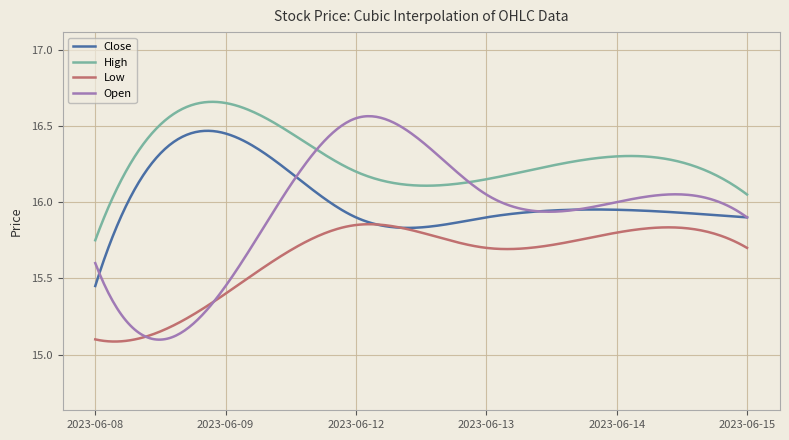

Rank the series by their maximum value, from highest to lowest.

High, Open, Close, Low